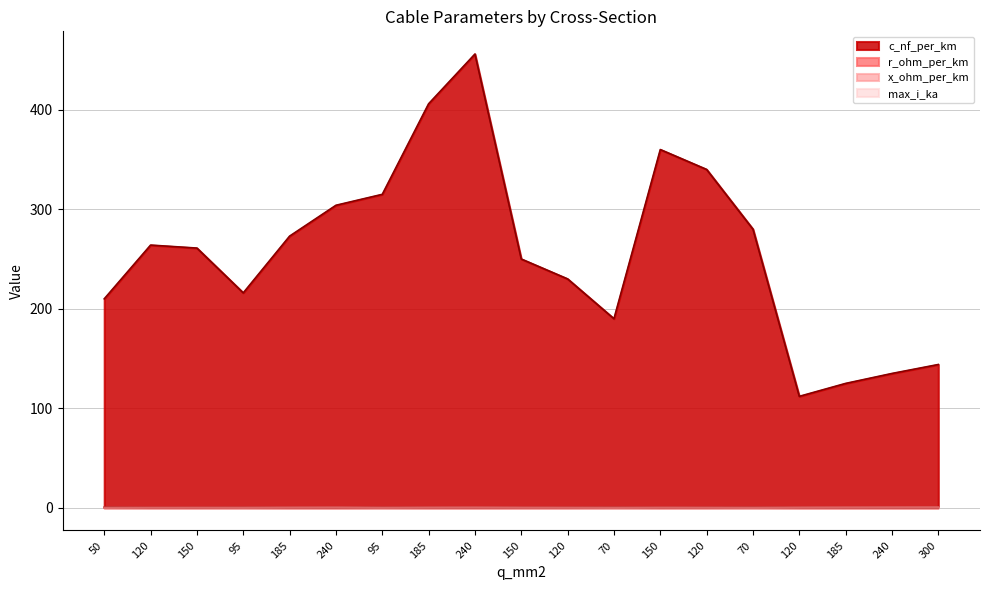

The r_ohm_per_km series shows 0.2 at 150. True or false?

True